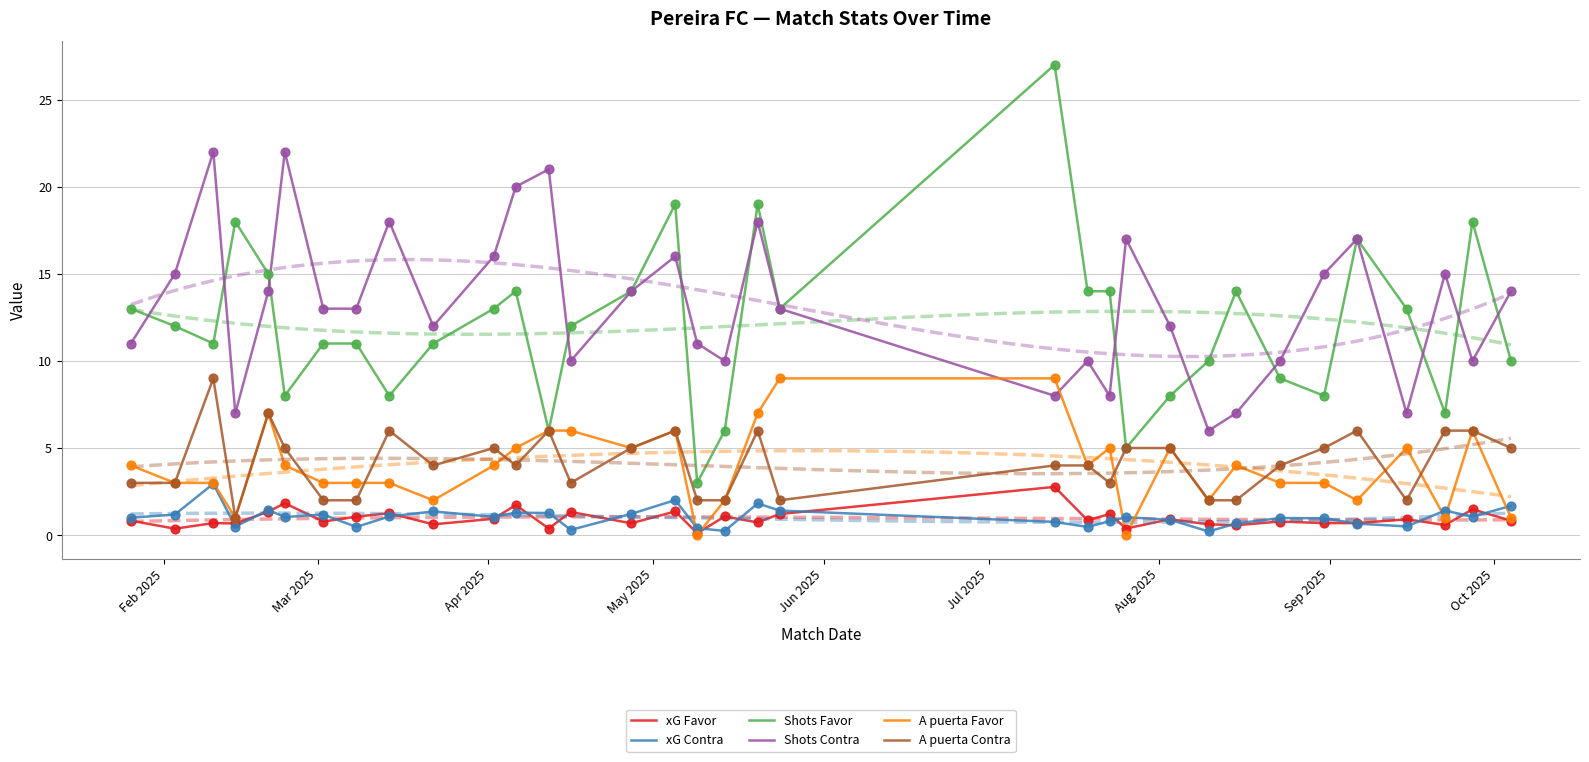

Which series has the largest Y range (max minus min)?

Shots Favor